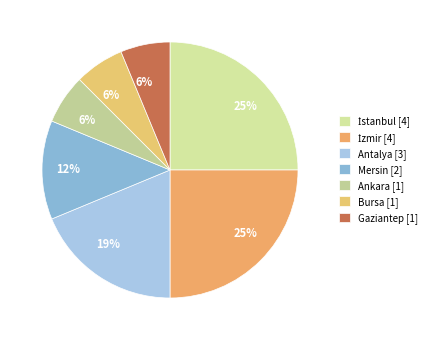

To the nearest percent, what is the difference between the largest and smallest slice percentages?

19%